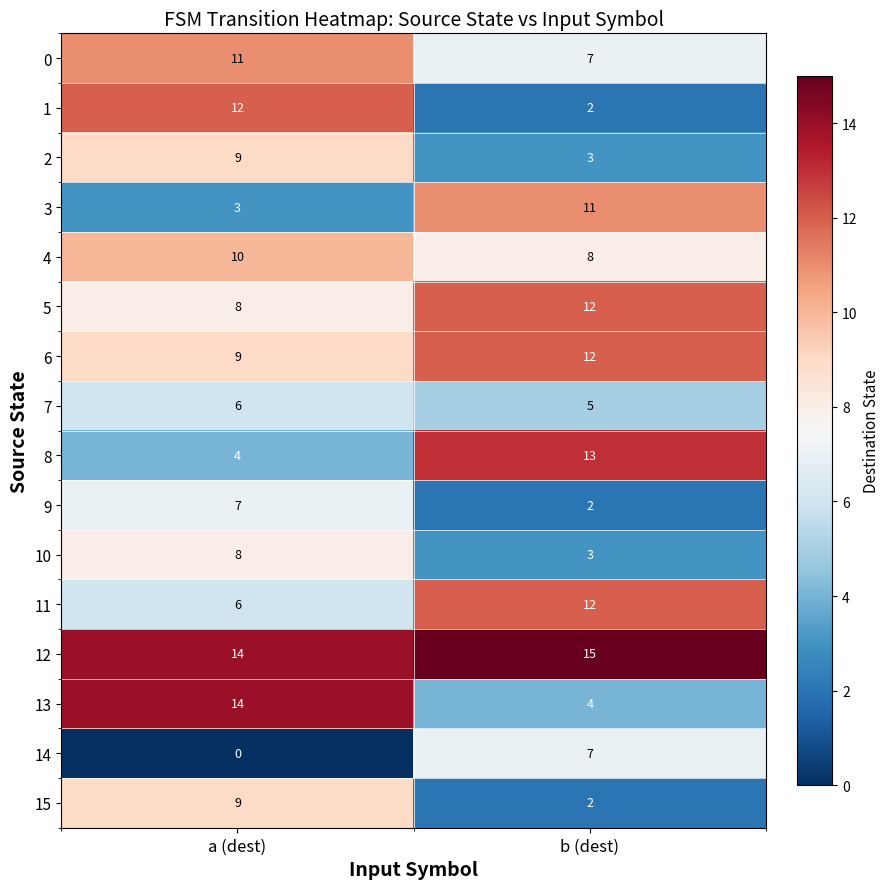

Rank the categories by 5 value from lowest to highest.

a (dest), b (dest)